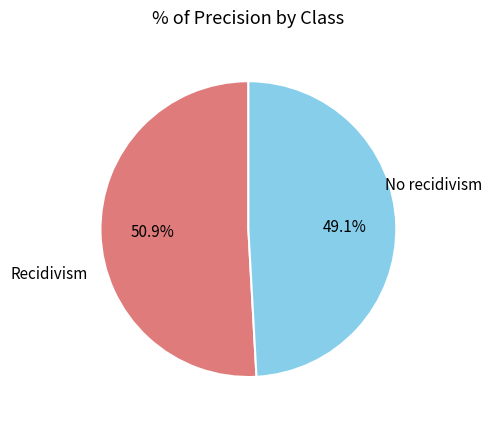

Is there any slice that represents more than half of the pie?

Yes